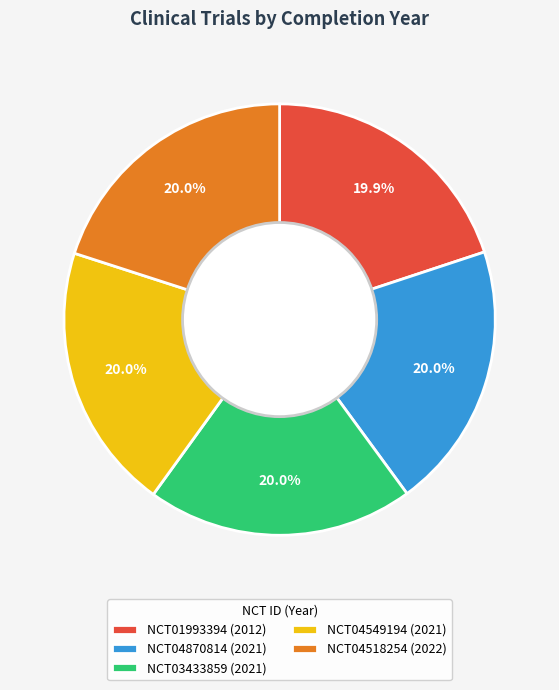

What is the ratio of the value at NCT04518254 (2022) to the value at NCT04870814 (2021)?

1.0